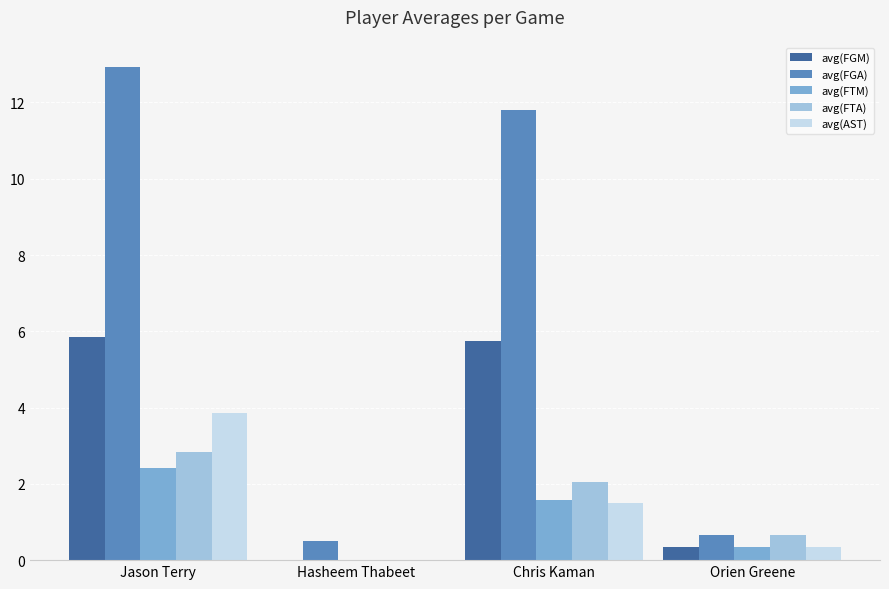

Count the number of data series in this chart.

5